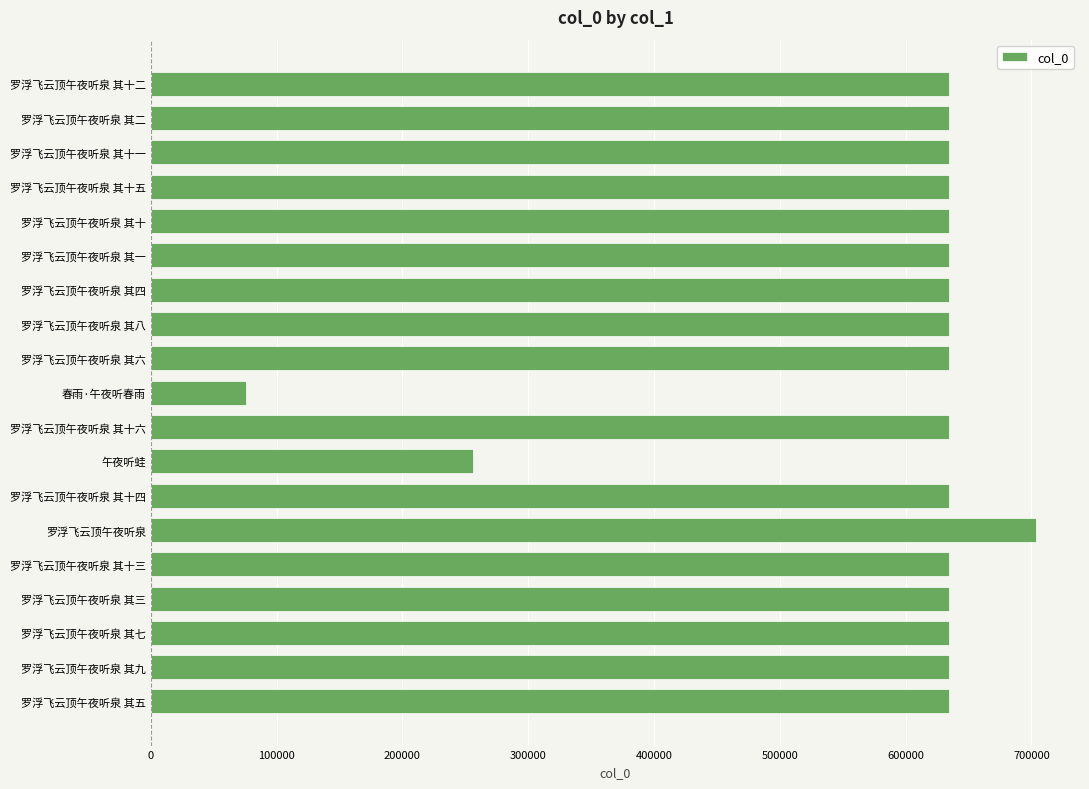

How many bars are there in total?

19